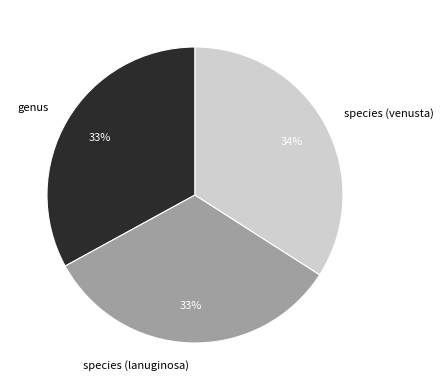

Count the number of slices in the pie.

3